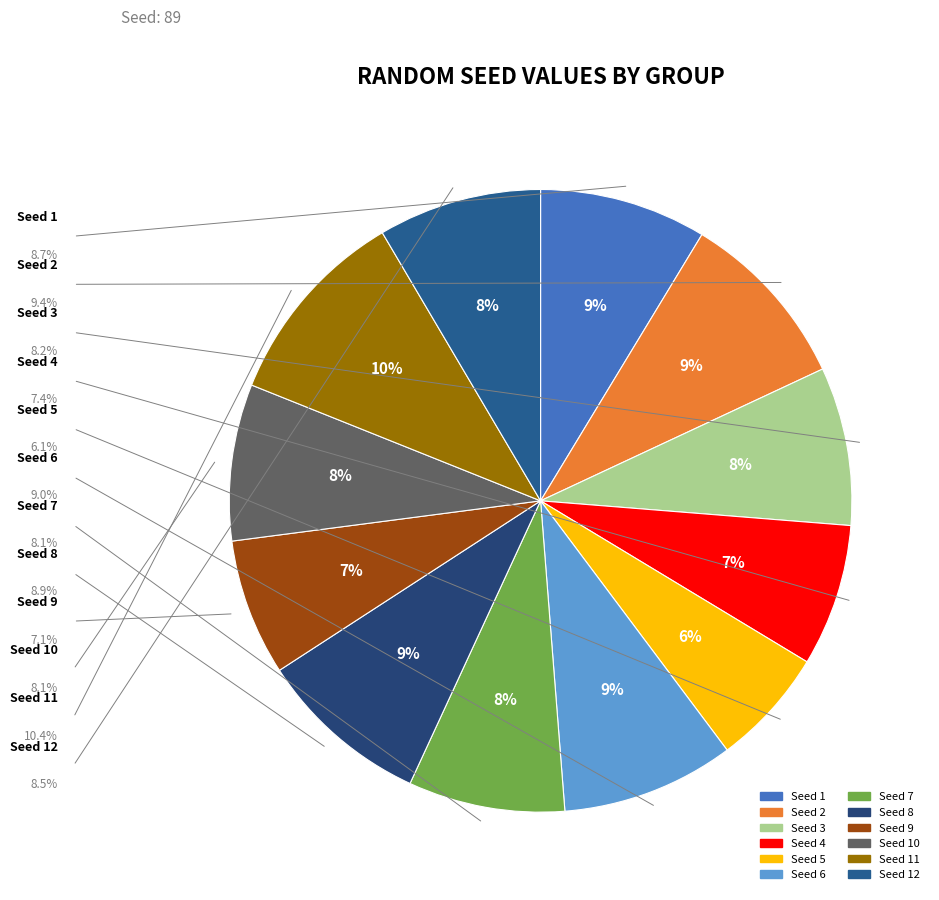

What is the largest slice in the pie chart?

11